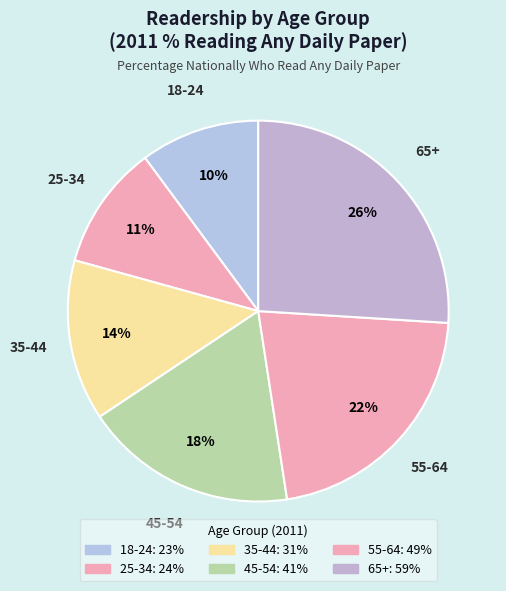

Between 45-54 and 65+, which is larger?

65+